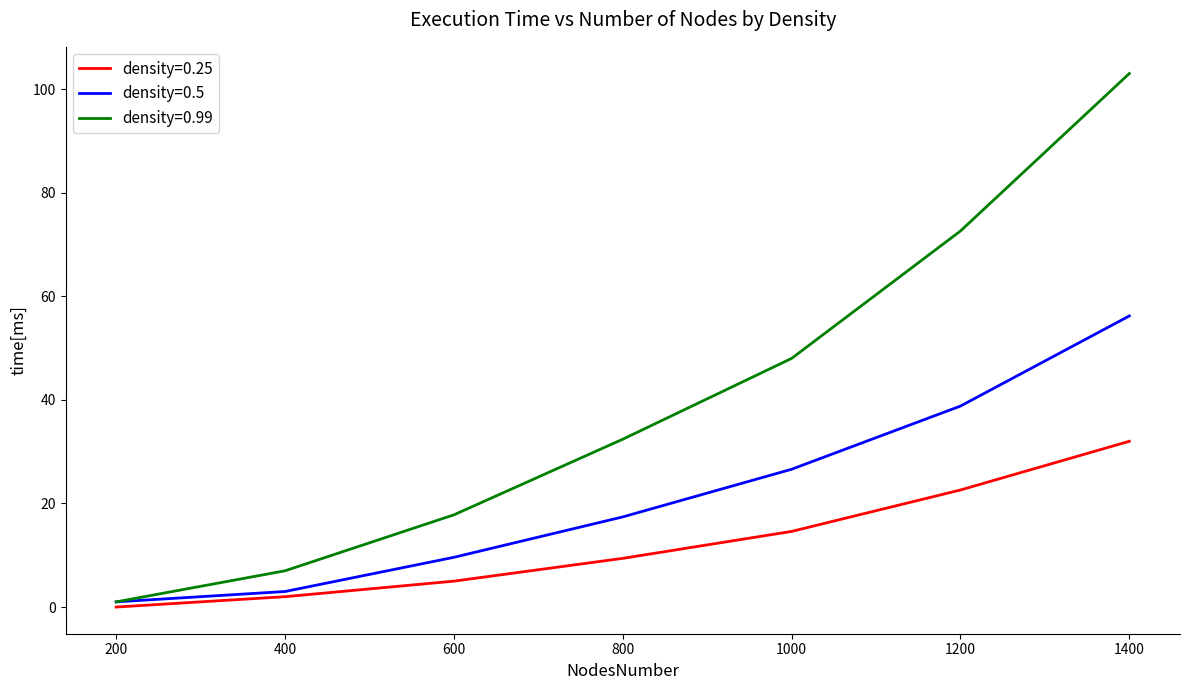

What is the difference between the maximum and minimum values in the density=0.5 series?

55.2